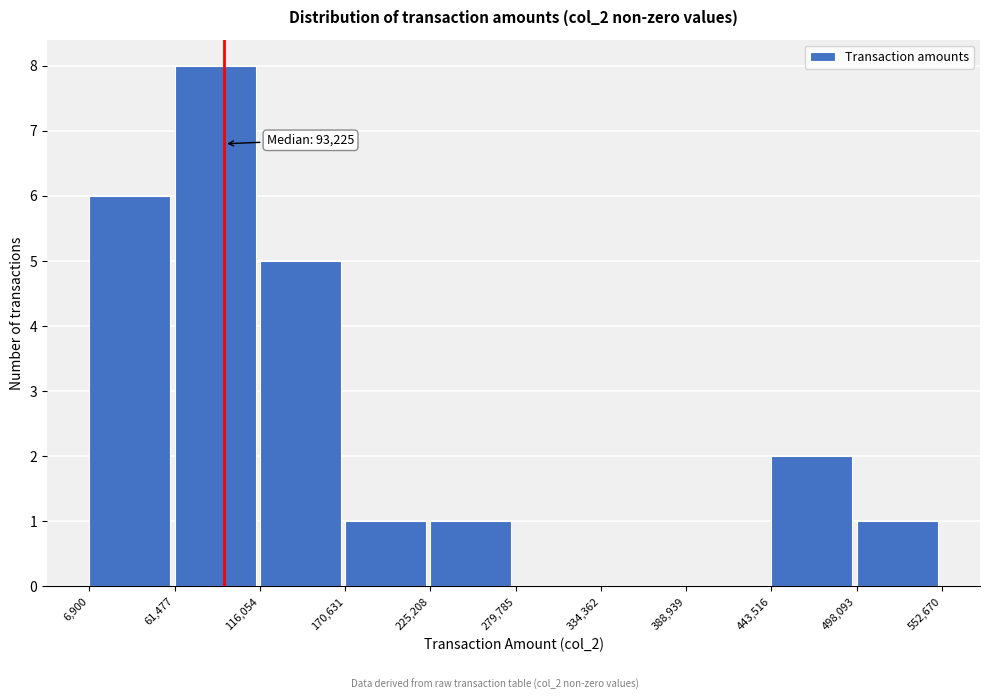

Which range on the x-axis has the tallest bar?

61,477 to 116,054